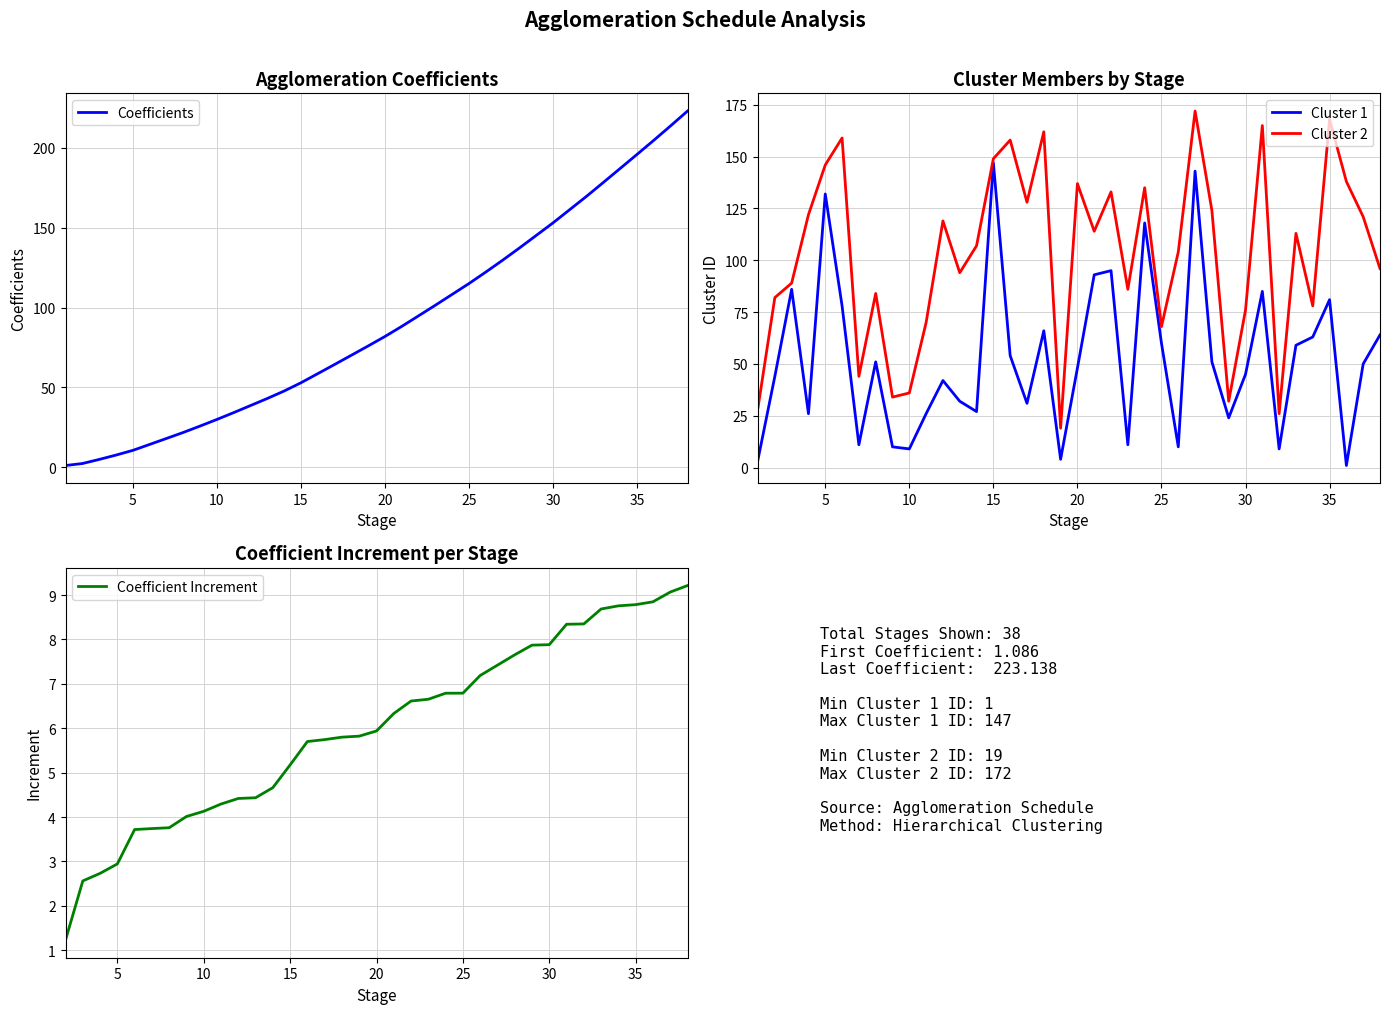

Which series changed the most between 17 and 25?

Cluster 2